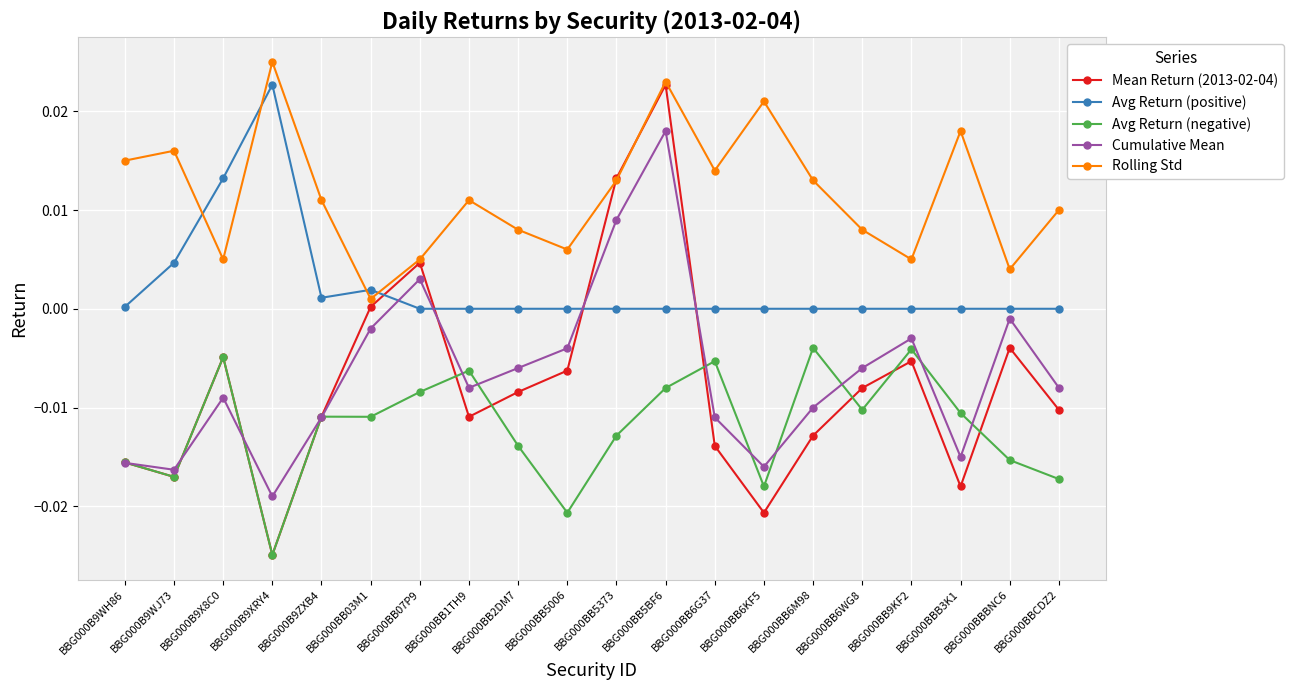

True or false: Rolling Std has a value of 0.0 at BBG000BB5373.

True